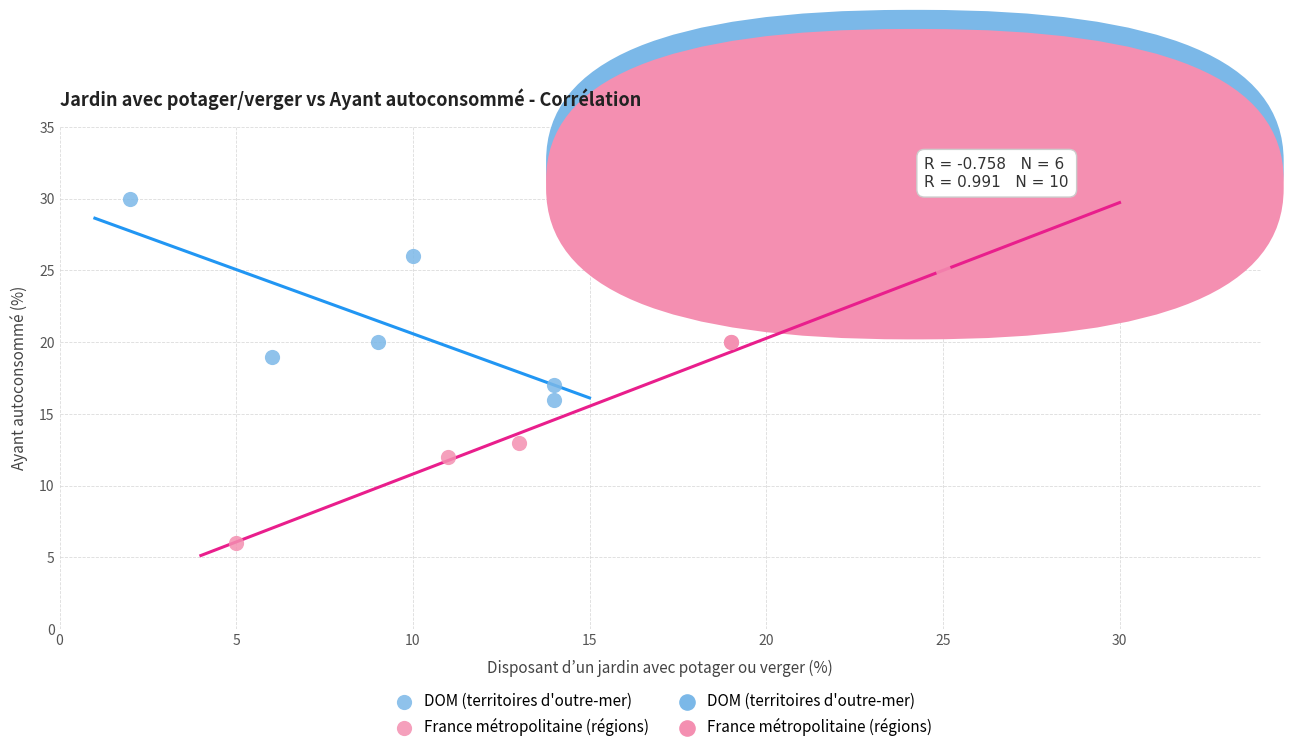

Which series contains the lowest Y value?

France métropolitaine (régions)